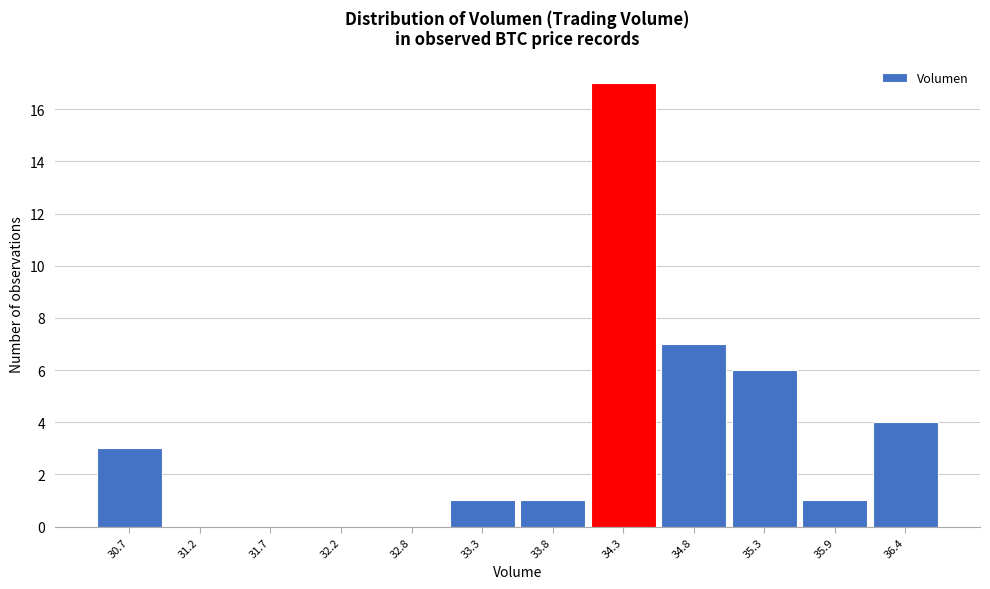

Reading right to left, extract all data points from this chart.

36.4=4	35.9=1	35.3=6	34.8=7	34.3=17	33.8=1	33.3=1	32.8=0	32.2=0	31.7=0	31.2=0	30.7=3